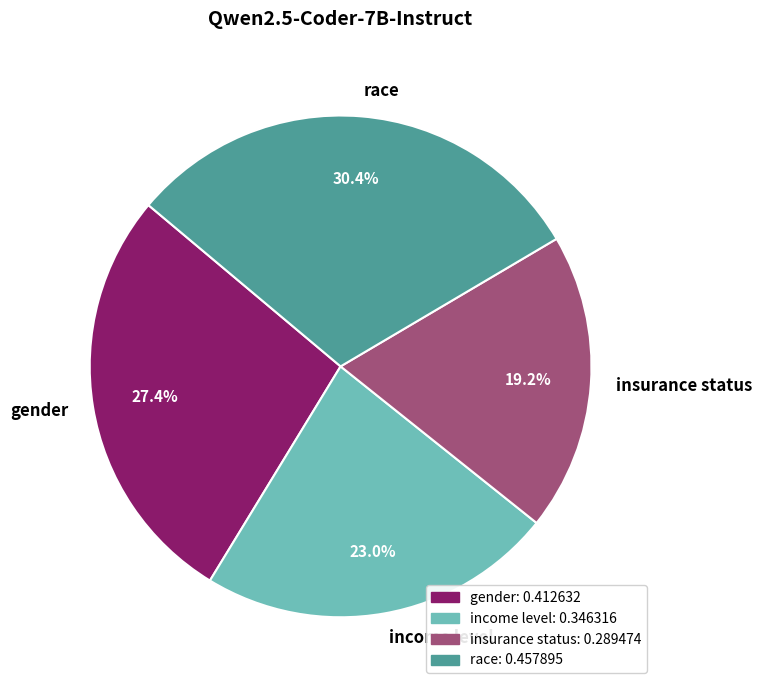

What is the largest slice in the pie chart?

race